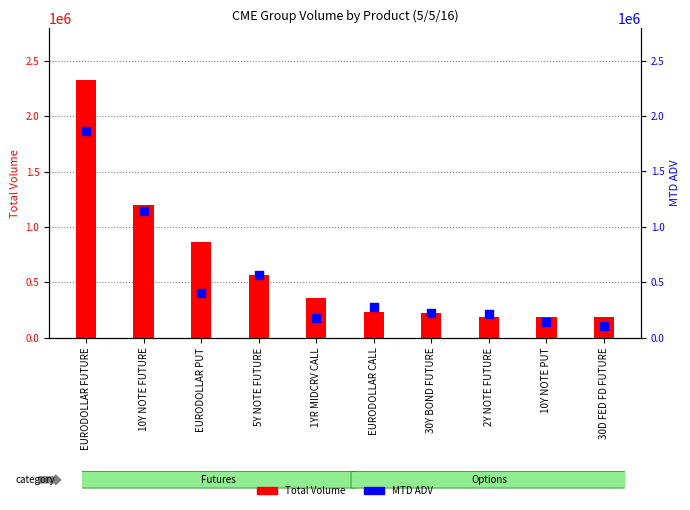

Which series contains the highest Y value?

Total Volume